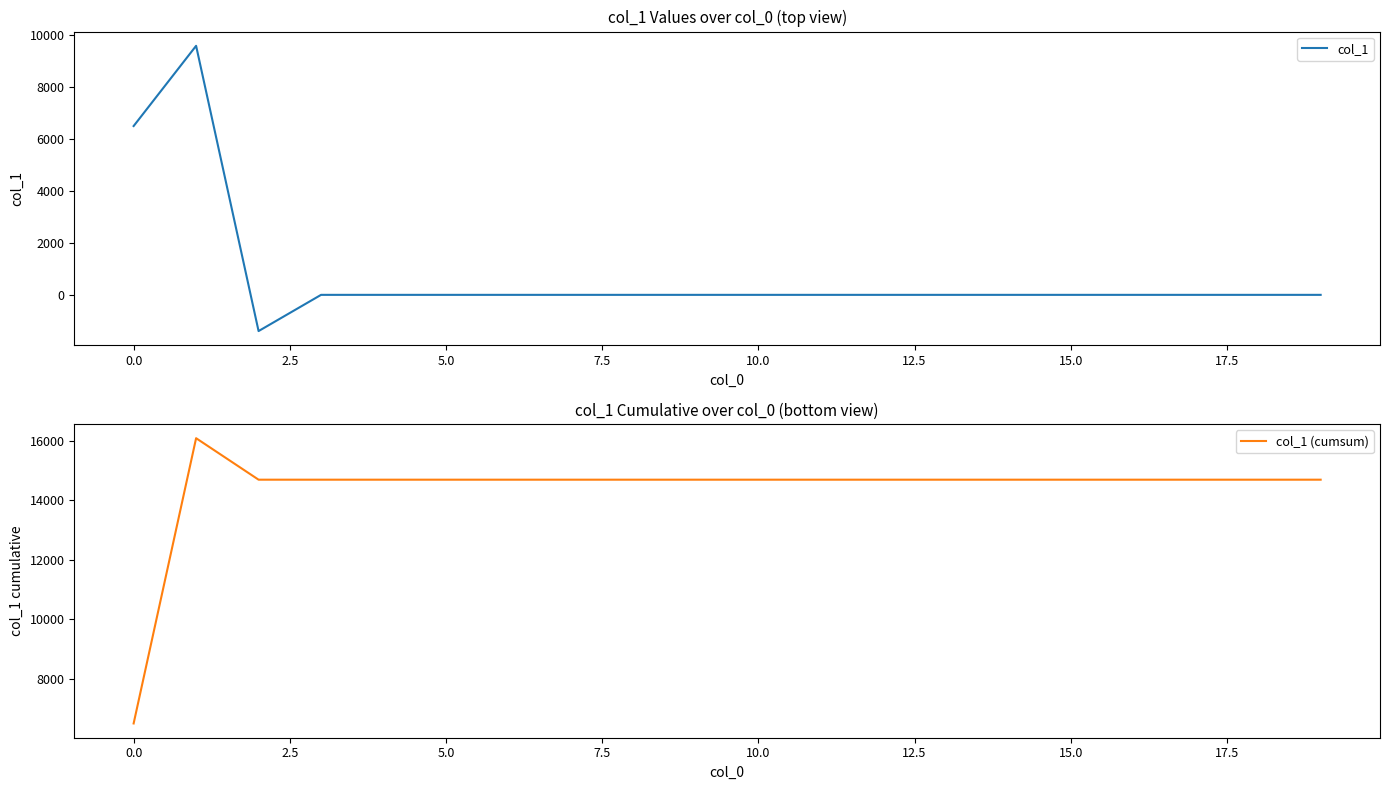

Reading left to right, what are all the values shown in this chart?

col_1: 6499.6	9588.3	-1394.3	0.0	0.0	0.0	0.0	0.0	0.0	0.0	0.0	0.0	0.0	0.0	0.0	0.0	0.0	0.0	0.0	0.0
col_1 (cumsum): 6499.6	16087.9	14693.7	14693.7	14693.7	14693.7	14693.7	14693.7	14693.7	14693.7	14693.7	14693.7	14693.7	14693.7	14693.7	14693.7	14693.7	14693.7	14693.7	14693.7